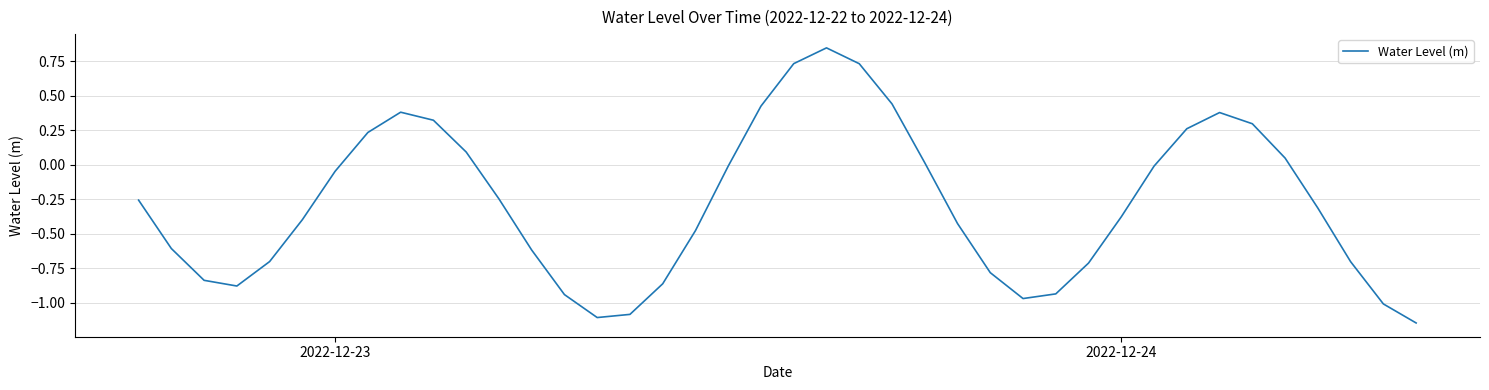

What is the difference between the maximum and minimum values?

2.0